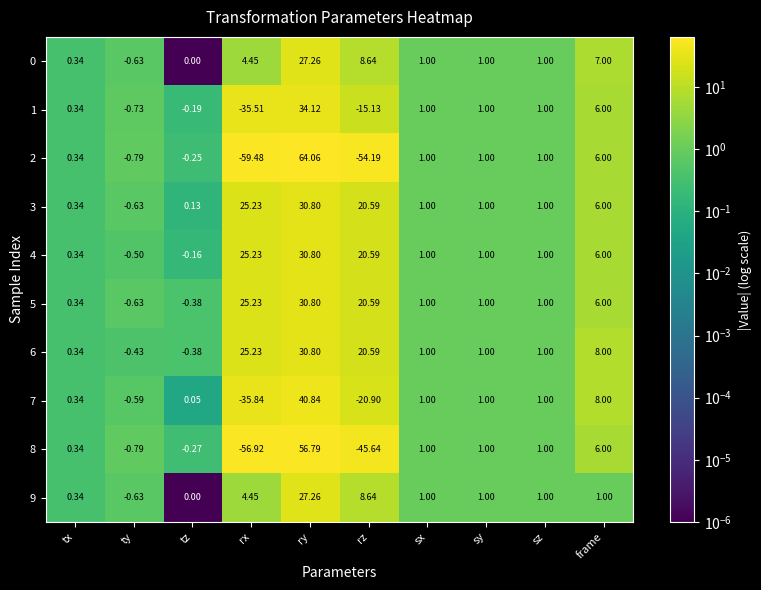

Is the value of 5 at rz greater than the value of 2 at ty?

Yes